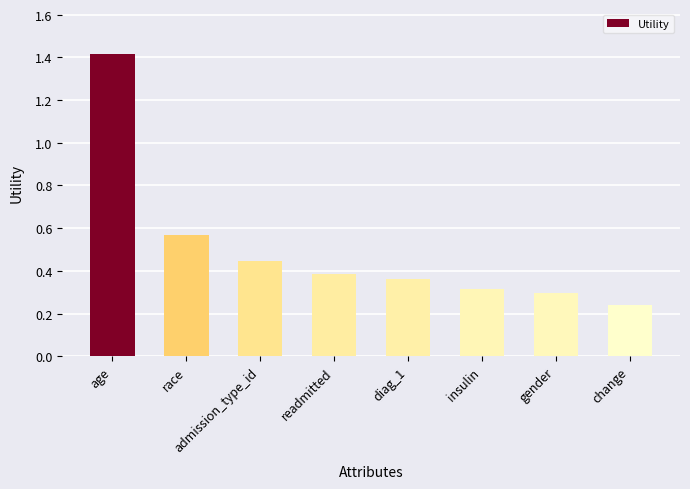

True or false: the data shows 1.4 at age.

True